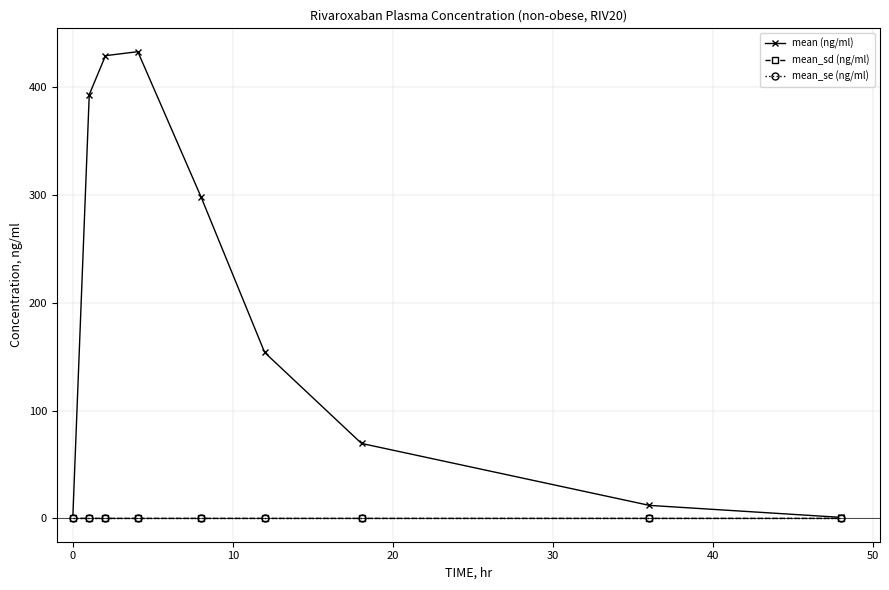

What is the average value of the mean (ng/ml) series?

199.0